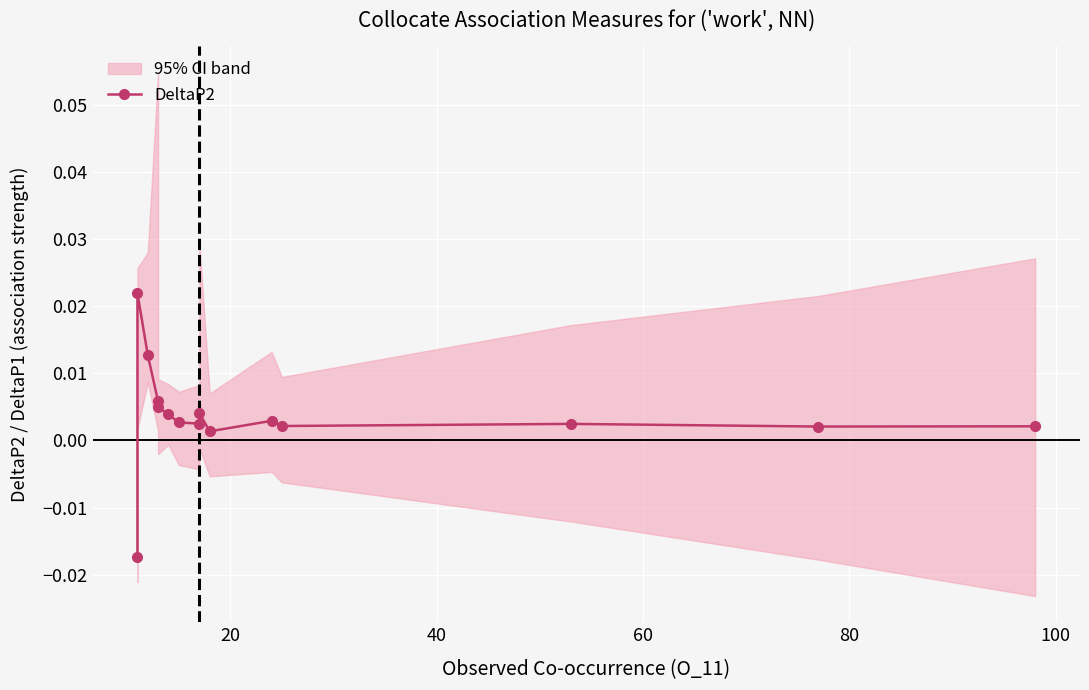

True or false: the data shows 0.0 at 13.

False